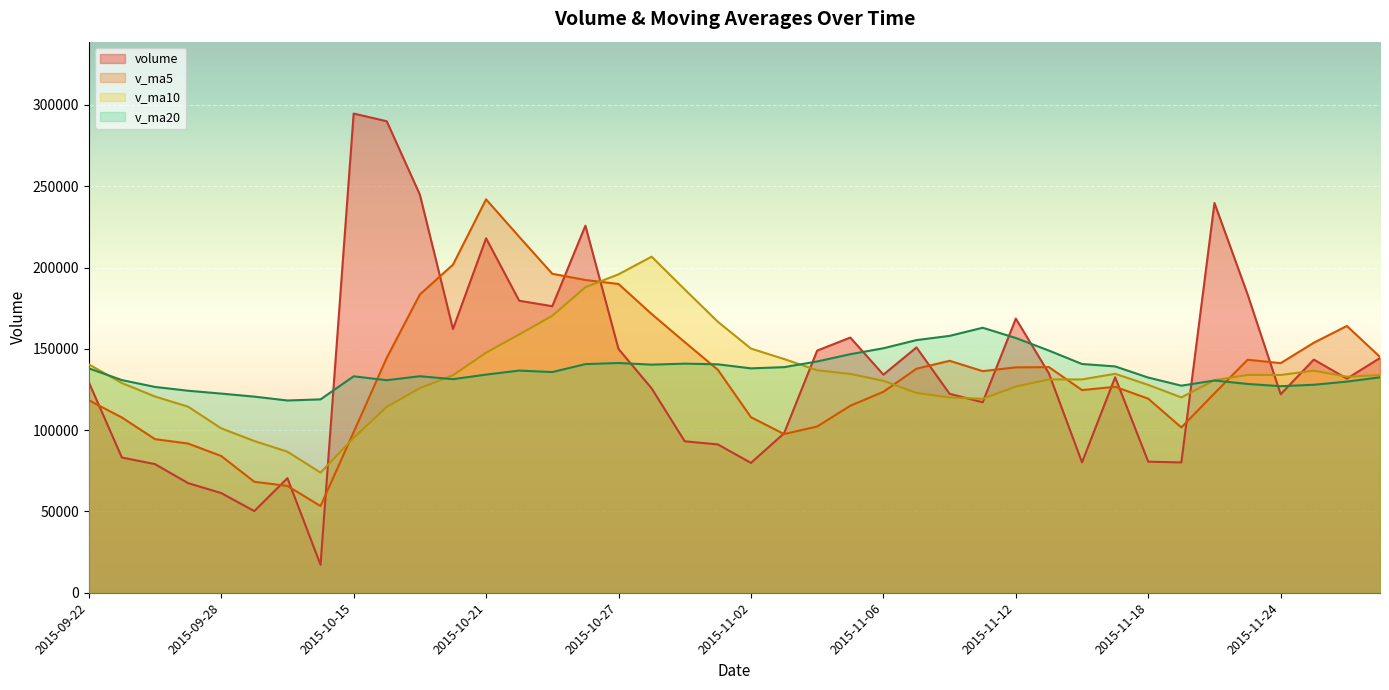

Reading left to right, list all the values displayed in this chart.

volume: 2015-11-27=144359.4	2015-11-26=131714.9	2015-11-25=143400.7	2015-11-24=122093.1	2015-11-23=183520.0	2015-11-20=239723.8	2015-11-19=80147.0	2015-11-18=80600.1	2015-11-17=132538.6	2015-11-16=80174.0	2015-11-13=134894.1	2015-11-12=168618.9	2015-11-11=117151.9	2015-11-10=122360.3	2015-11-09=150874.3	2015-11-06=134137.5	2015-11-05=156959.8	2015-11-04=148924.3	2015-11-03=98036.4	2015-11-02=79859.8	2015-10-30=91233.6	2015-10-29=93143.5	2015-10-28=125698.0	2015-10-27=149936.7	2015-10-26=225752.8	2015-10-23=176233.9	2015-10-22=179597.9	2015-10-21=218027.1	2015-10-20=162195.7	2015-10-19=244859.5	2015-10-16=289983.6	2015-10-15=294731.2	2015-10-14=17192.1	2015-09-30=70471.7	2015-09-29=50222.8	2015-09-28=61309.5	2015-09-25=67423.5	2015-09-24=79109.0	2015-09-23=83169.1	2015-09-22=129499.5
v_ma5: 2015-11-27=145017.6	2015-11-26=164090.5	2015-11-25=153776.9	2015-11-24=141216.8	2015-11-23=143305.9	2015-11-20=122636.7	2015-11-19=101670.8	2015-11-18=119365.1	2015-11-17=126675.5	2015-11-16=124639.9	2015-11-13=138779.9	2015-11-12=138628.6	2015-11-11=136296.8	2015-11-10=142651.2	2015-11-09=137786.5	2015-11-06=123583.6	2015-11-05=115002.8	2015-11-04=102239.5	2015-11-03=97594.3	2015-11-02=107974.3	2015-10-30=137152.9	2015-10-29=154153.0	2015-10-28=171443.9	2015-10-27=189909.7	2015-10-26=192361.5	2015-10-23=196182.8	2015-10-22=218932.8	2015-10-21=241959.4	2015-10-20=201792.4	2015-10-19=183447.6	2015-10-16=144520.3	2015-10-15=98785.4	2015-10-14=53323.9	2015-09-30=65707.3	2015-09-29=68246.8	2015-09-28=84102.1	2015-09-25=91768.0	2015-09-24=94468.5	2015-09-23=107784.6	2015-09-22=118389.3
v_ma10: 2015-11-27=133827.1	2015-11-26=132880.6	2015-11-25=136571.0	2015-11-24=133946.1	2015-11-23=133972.9	2015-11-20=130708.3	2015-11-19=120149.7	2015-11-18=127831.0	2015-11-17=134663.4	2015-11-16=131213.2	2015-11-13=131181.7	2015-11-12=126815.7	2015-11-11=119268.1	2015-11-10=120122.8	2015-11-09=122880.4	2015-11-06=130368.2	2015-11-05=134577.9	2015-11-04=136841.7	2015-11-03=143752.0	2015-11-02=150167.9	2015-10-30=166667.9	2015-10-29=186542.9	2015-10-28=206701.6	2015-10-27=195851.0	2015-10-26=187904.5	2015-10-23=170351.5	2015-10-22=158859.1	2015-10-21=147641.7	2015-10-20=133749.9	2015-10-19=125847.2	2015-10-16=114311.2	2015-10-15=95276.7	2015-10-14=73896.2	2015-09-30=86745.9	2015-09-29=93318.1	2015-09-28=101109.1	2015-09-25=114434.2	2015-09-24=120687.1	2015-09-23=128972.5	2015-09-22=140489.3
v_ma20: 2015-11-27=132504.5	2015-11-26=129848.2	2015-11-25=127919.6	2015-11-24=127034.4	2015-11-23=128426.6	2015-11-20=130538.3	2015-11-19=127363.8	2015-11-18=132336.3	2015-11-17=139207.7	2015-11-16=140690.5	2015-11-13=148924.8	2015-11-12=156679.3	2015-11-11=162984.9	2015-11-10=157986.9	2015-11-09=155392.5	2015-11-06=150359.9	2015-11-05=146718.5	2015-11-04=142241.7	2015-11-03=138750.9	2015-11-02=138007.5	2015-10-30=140489.5	2015-10-29=140909.8	2015-10-28=140298.9	2015-10-27=141298.5	2015-10-26=140611.3	2015-10-23=135730.3	2015-10-22=136646.7	2015-10-21=134164.4	2015-10-20=131361.2	2015-10-19=133168.2	2015-10-16=130720.0	2015-10-15=133115.8	2015-10-14=118932.1	2015-09-30=118245.1	2015-09-29=120621.0	2015-09-28=122491.0	2015-09-25=124241.7	2015-09-24=126579.4	2015-09-23=130797.5	2015-09-22=138026.4